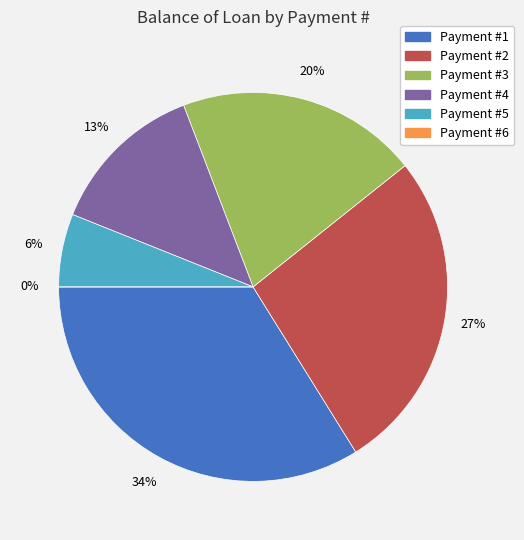

What percentage is the 3 slice, to the nearest percent?

20%